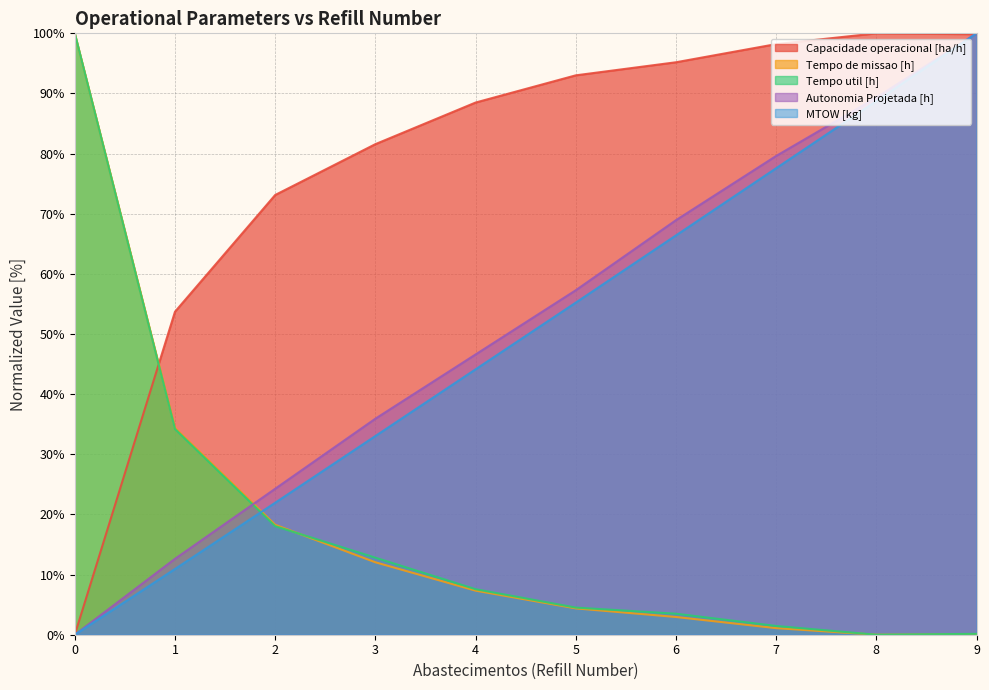

At which category is the sum across all series the highest?

9